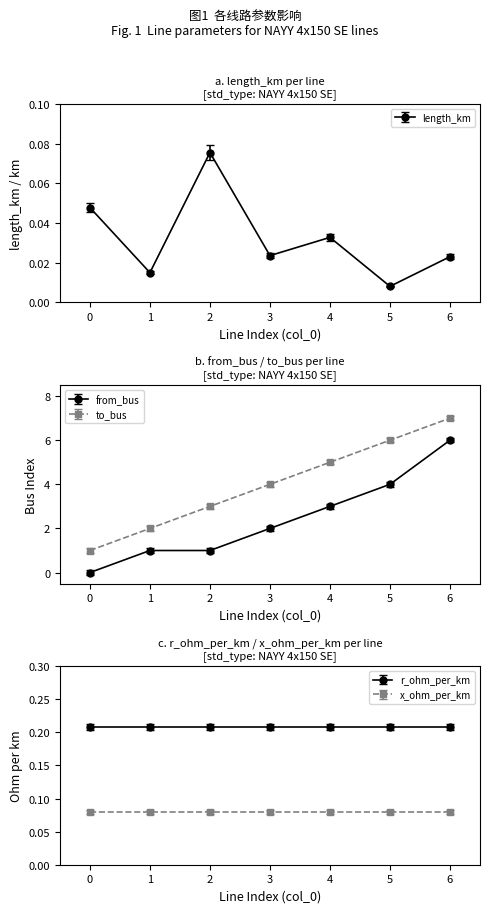

What are all the series names shown in the legend?

length_km, from_bus, to_bus